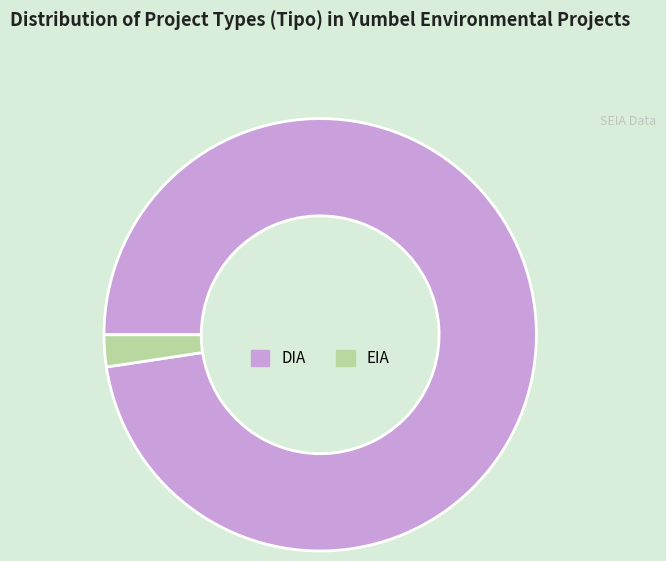

Is the sum of EIA and DIA greater than half?

Yes